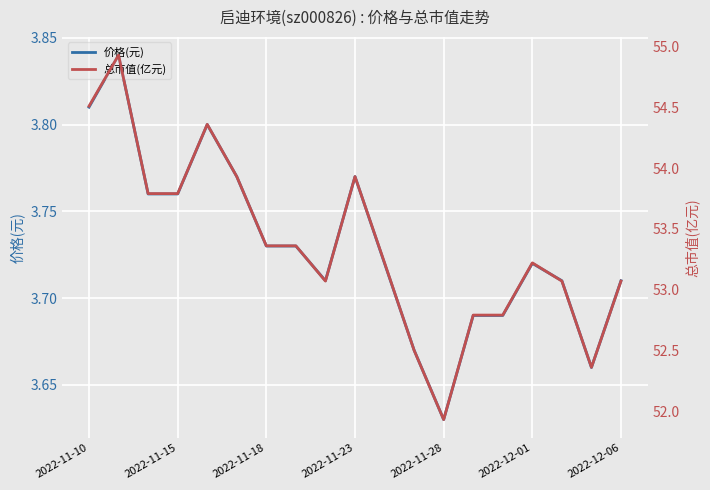

What value does the 总市值(亿元) series have at 10?

53.2